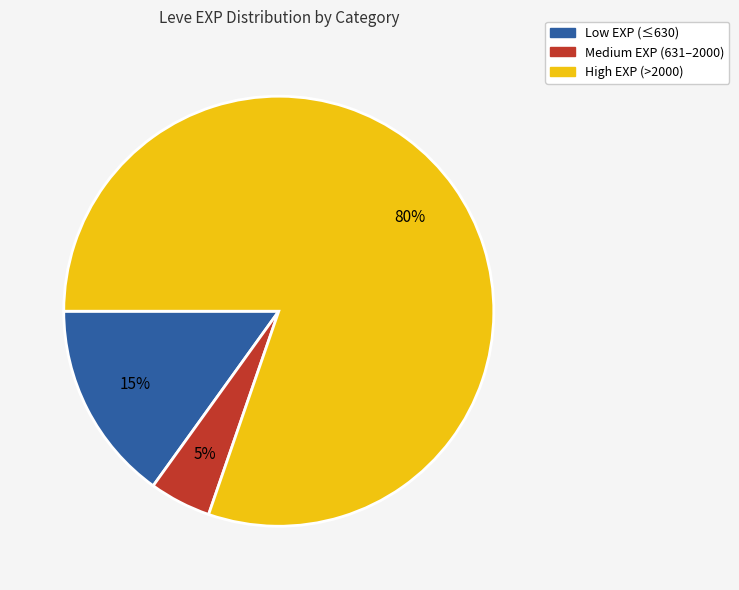

To the nearest percent, what is the average slice percentage?

33%